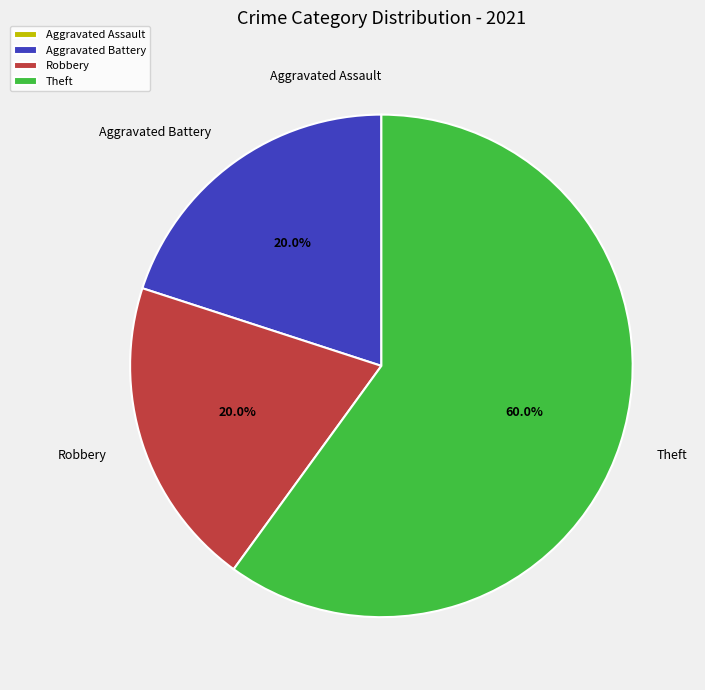

Which category has the biggest portion of the pie?

Theft